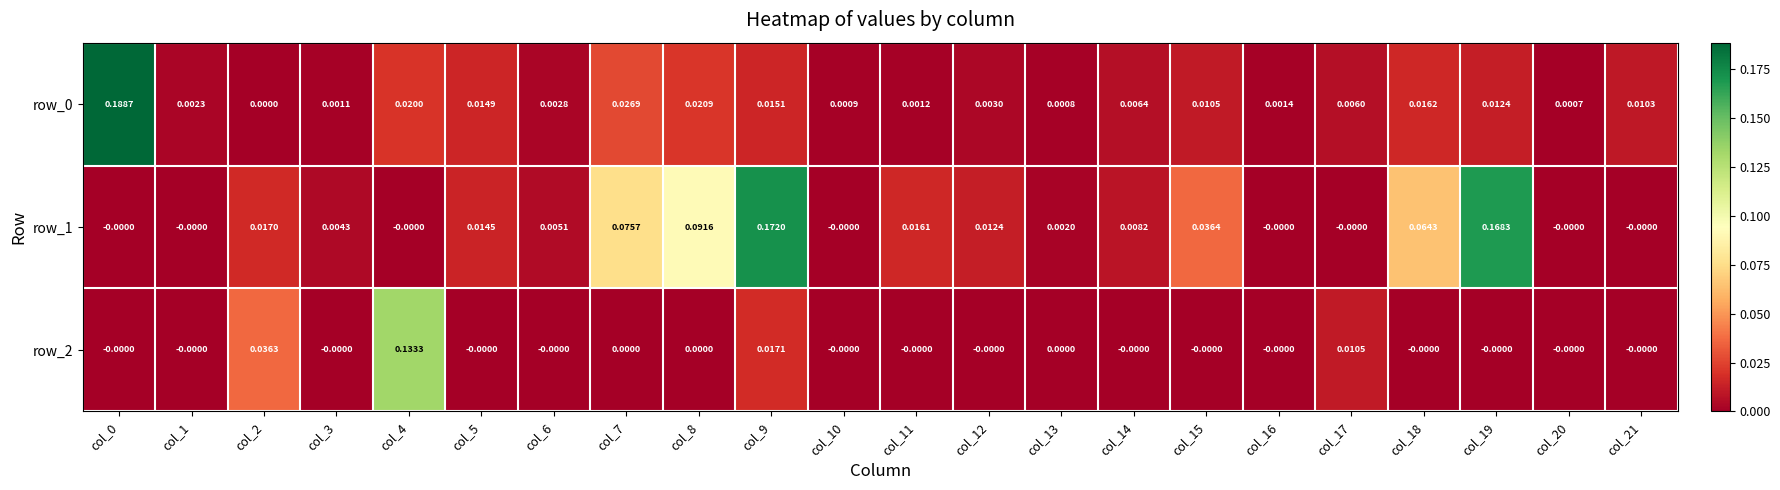

How many data points in row_0 are above 0?

21